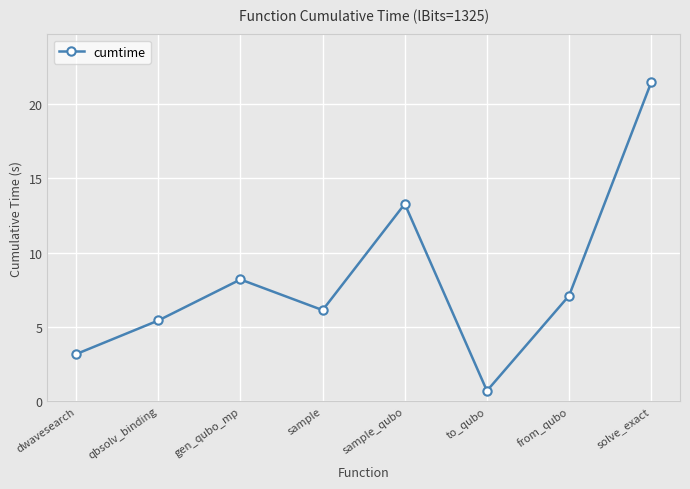

Reading left to right, transcribe all the data shown in this chart.

3.2	5.4	8.2	6.1	13.3	0.7	7.1	21.5